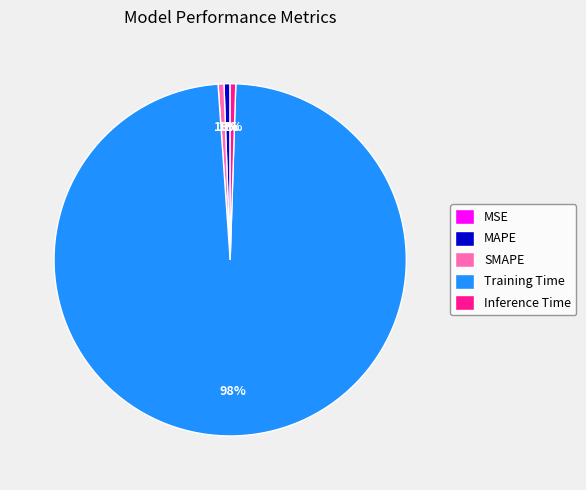

Which slice represents more than half of the pie?

Training Time